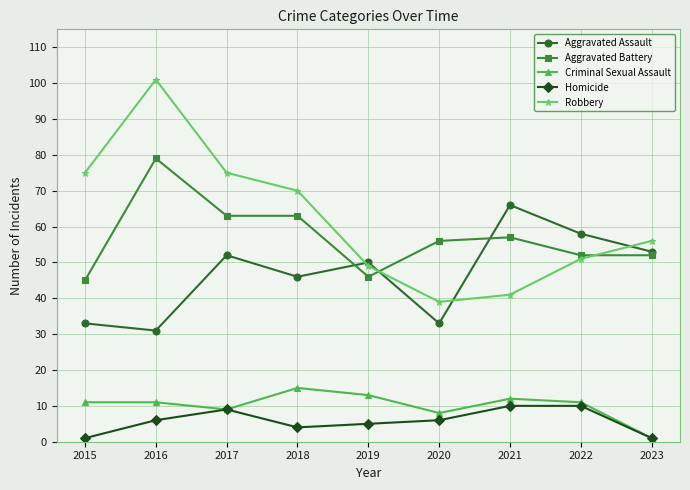

What is the value of the Robbery point at the 2nd from the left?

101